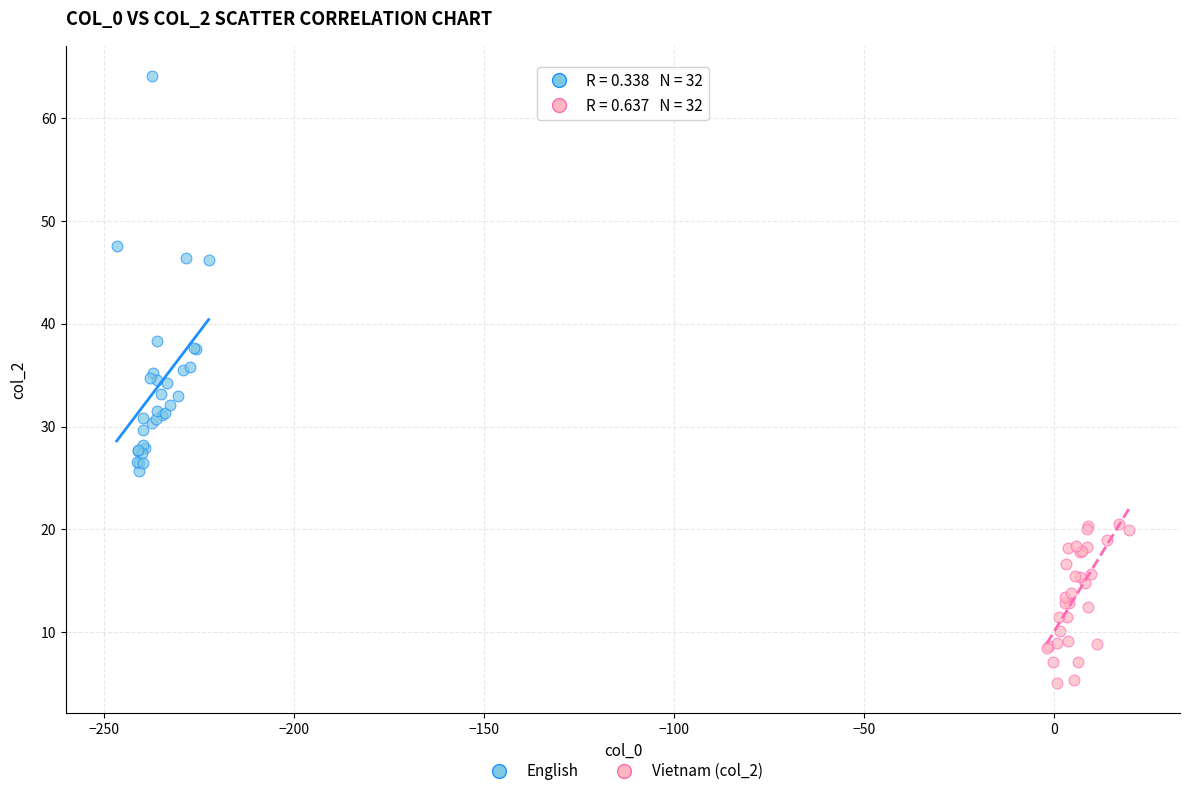

Which series contains the lowest Y value?

Vietnam (col_2)